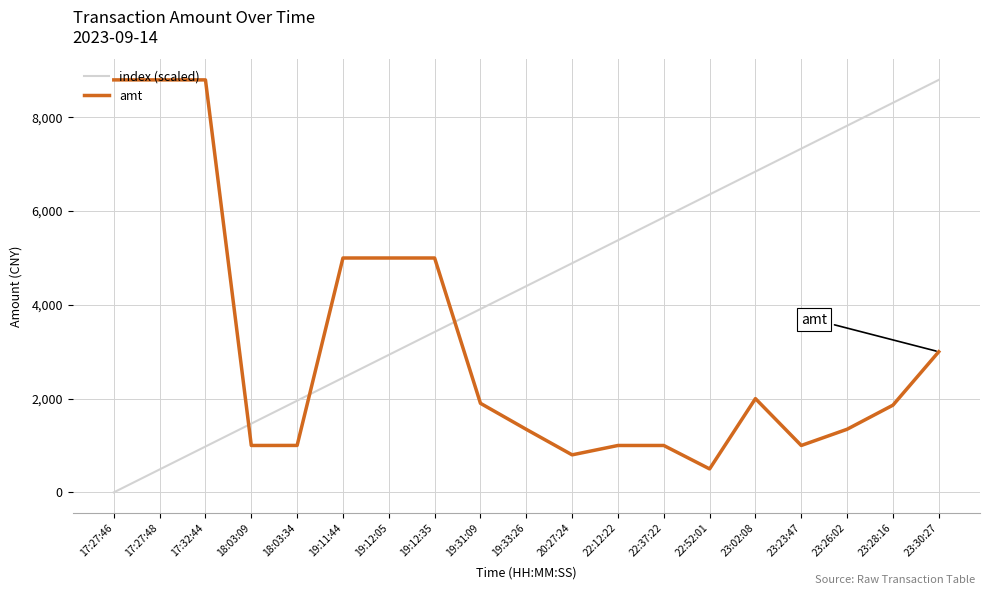

At which label does amt reach its minimum?

22:52:01